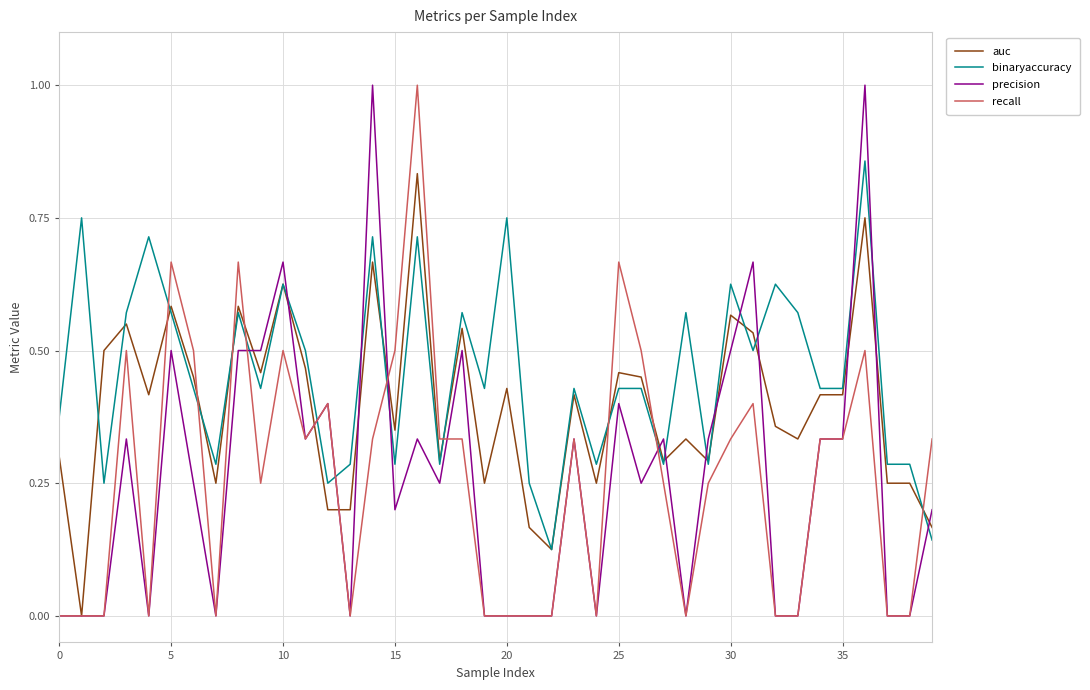

After their last crossing, which series has the higher values: recall or binaryaccuracy?

recall